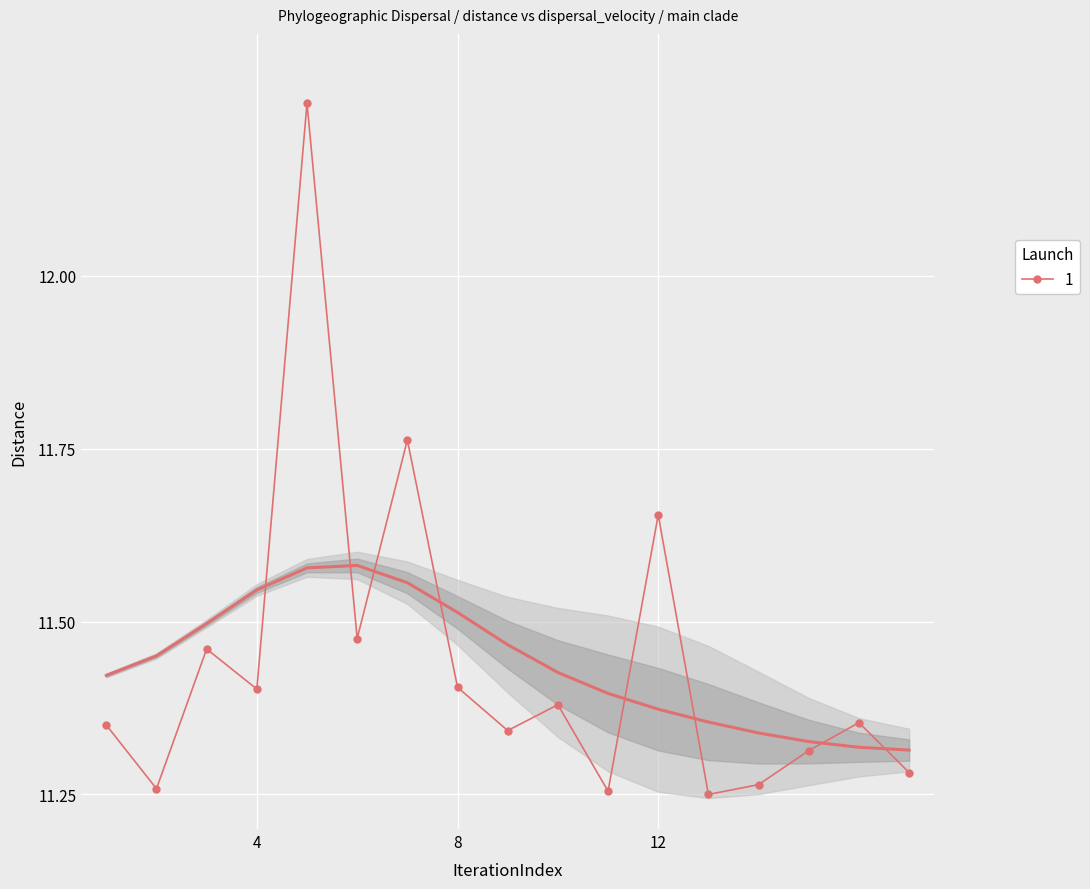

Where is the data nearest to the value 11?

13